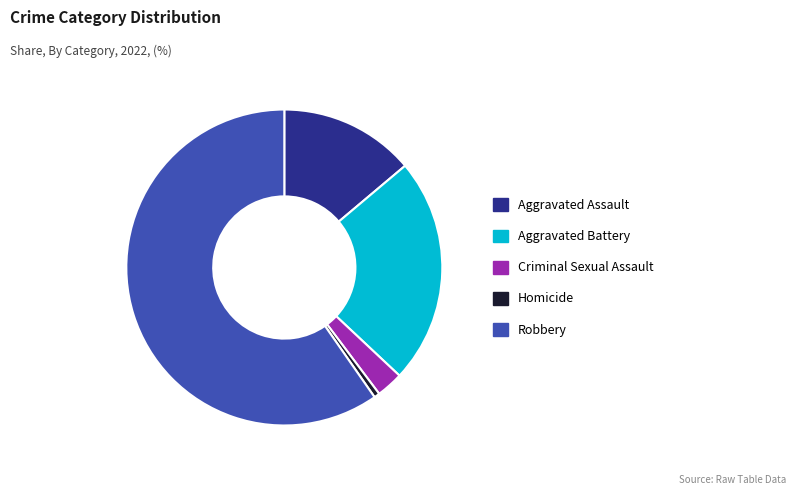

Rank the categories by value from lowest to highest.

Homicide, Criminal Sexual Assault, Aggravated Assault, Aggravated Battery, Robbery